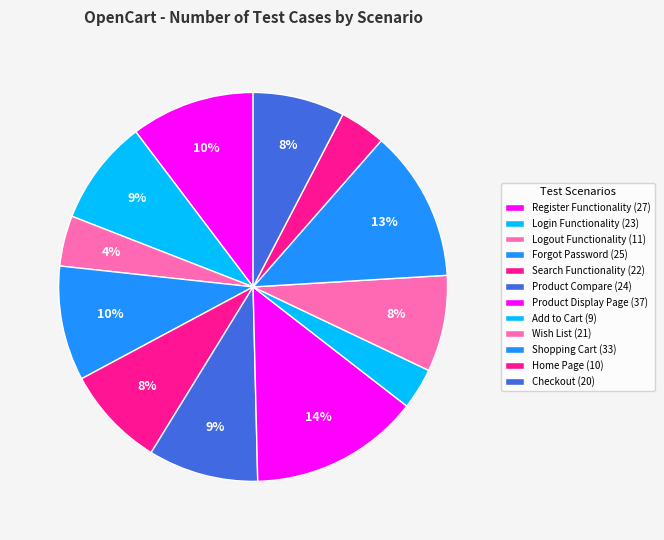

Count the number of slices in the pie.

12